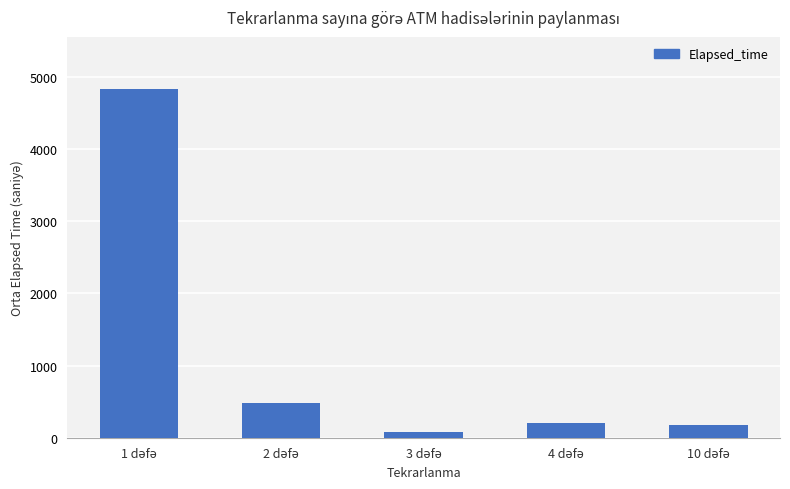

What is the difference between the maximum and minimum values?

4755.5